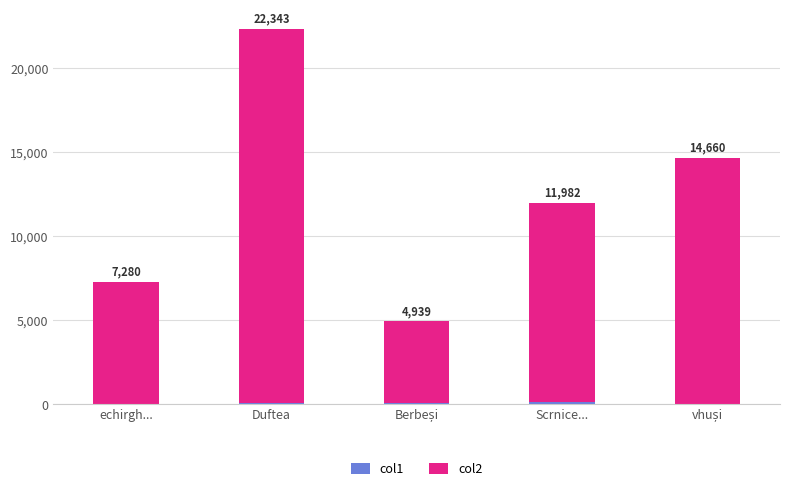

What is the difference between the maximum and minimum values in the col1 series?

117.3